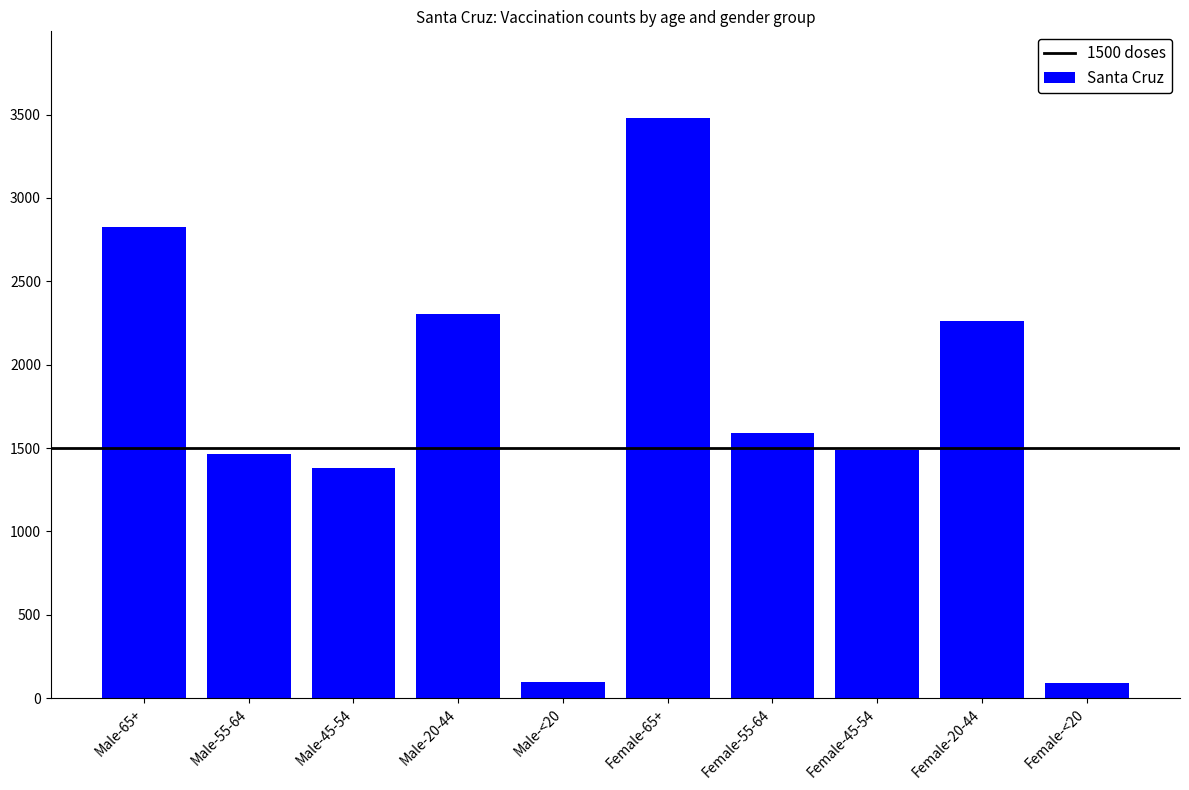

What is the average value?

1697